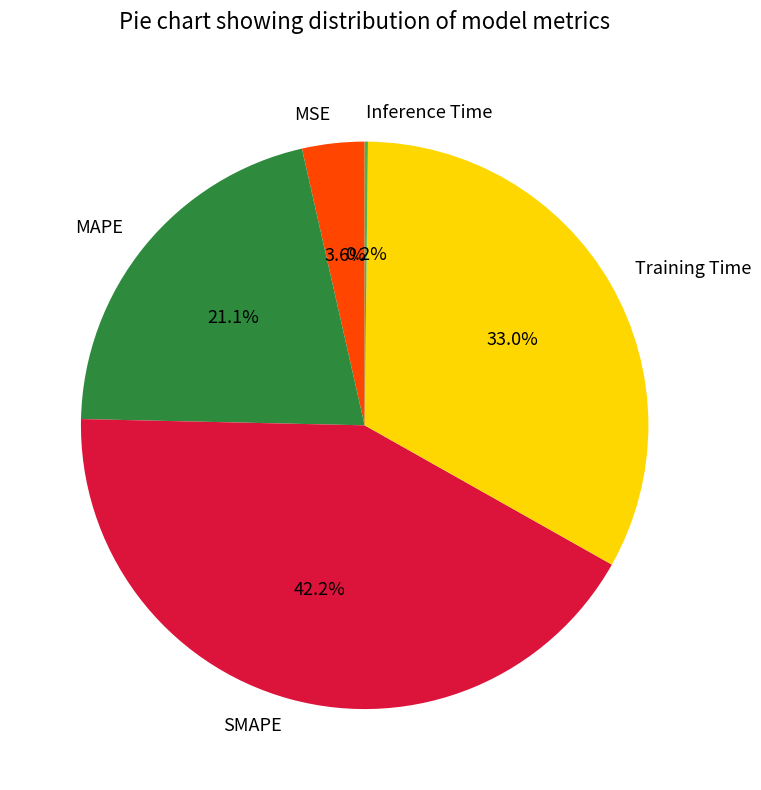

To the nearest percent, what is the difference between the SMAPE and MSE slice percentages?

39%